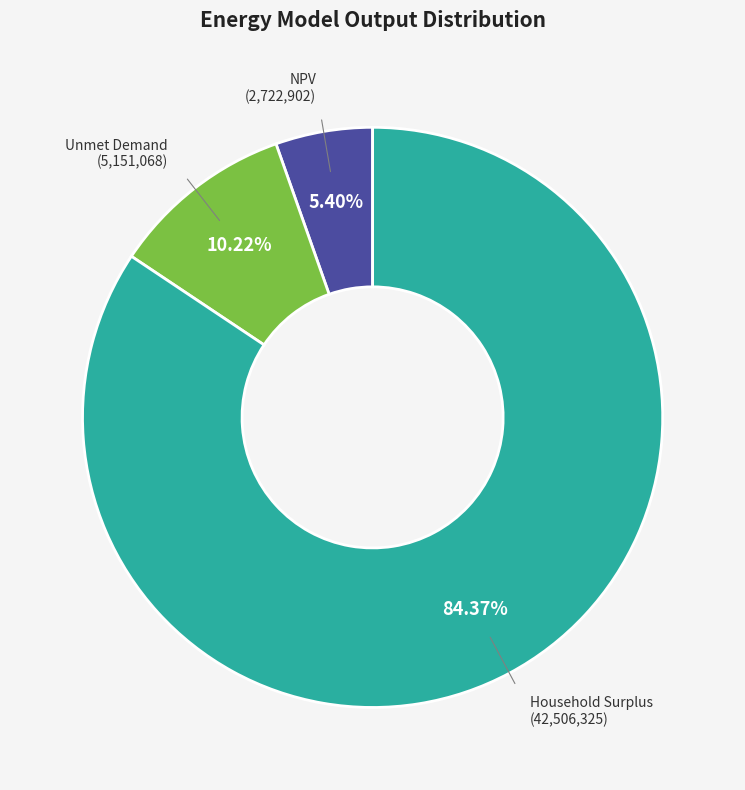

Is there any slice that represents more than half of the pie?

Yes